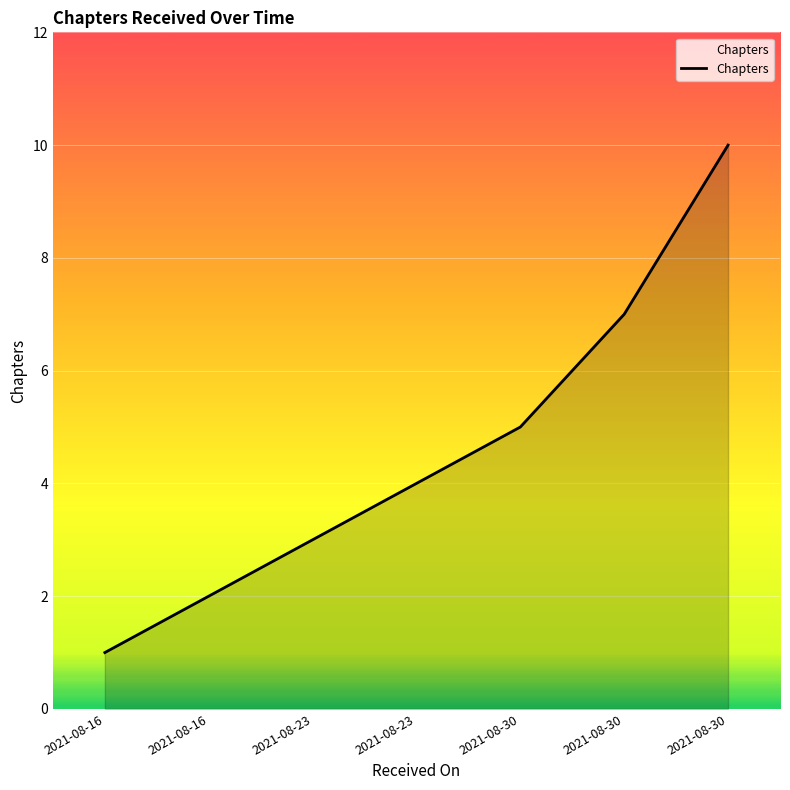

List the labels in order of value, largest first.

2021-08-30, 2021-08-30, 2021-08-30, 2021-08-23, 2021-08-23, 2021-08-16, 2021-08-16